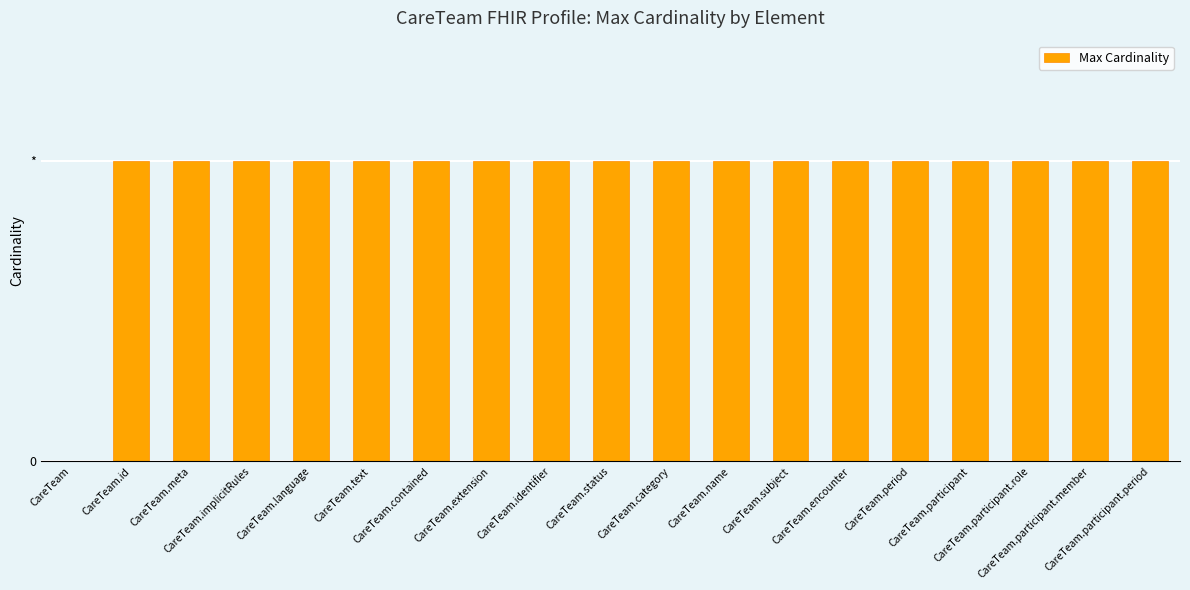

What is the change in value from CareTeam to CareTeam.period?

+1